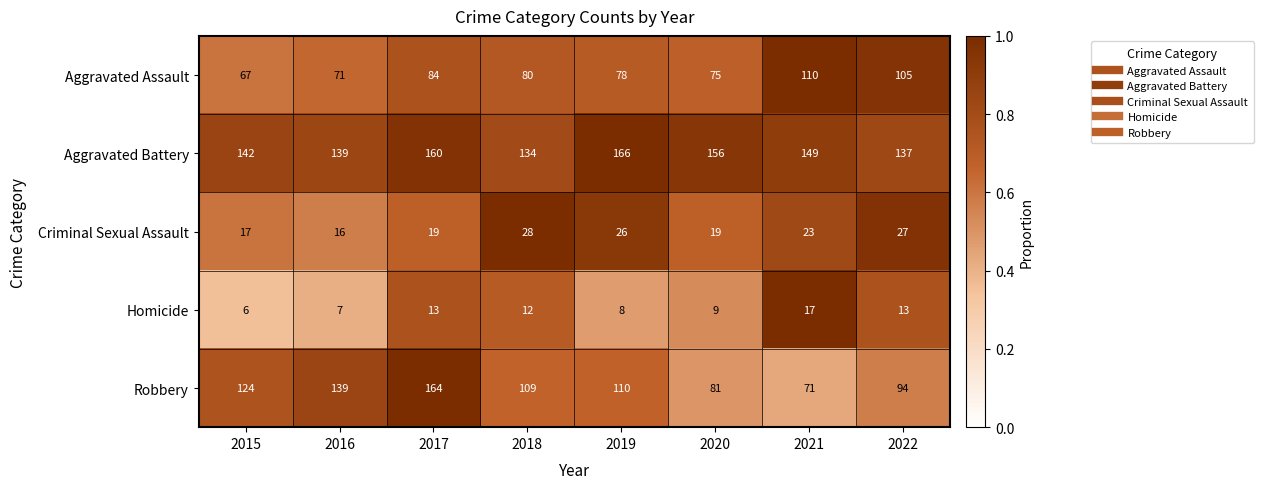

How many distinct data groups are displayed?

5